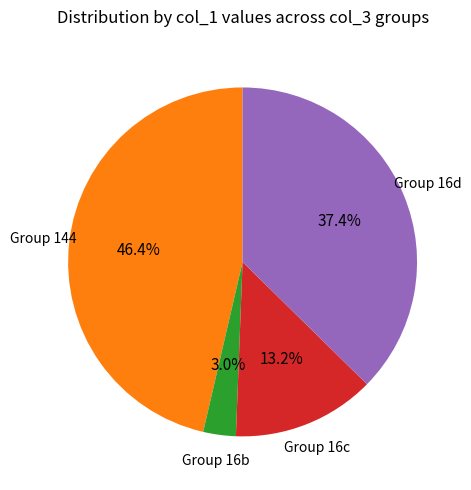

To the nearest percent, what is the average slice percentage?

25%